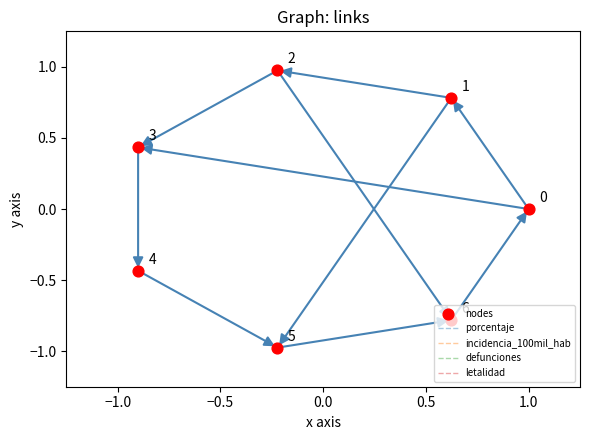

What are all the series names shown in the legend?

porcentaje, incidencia_100mil_hab, defunciones, letalidad, nodes